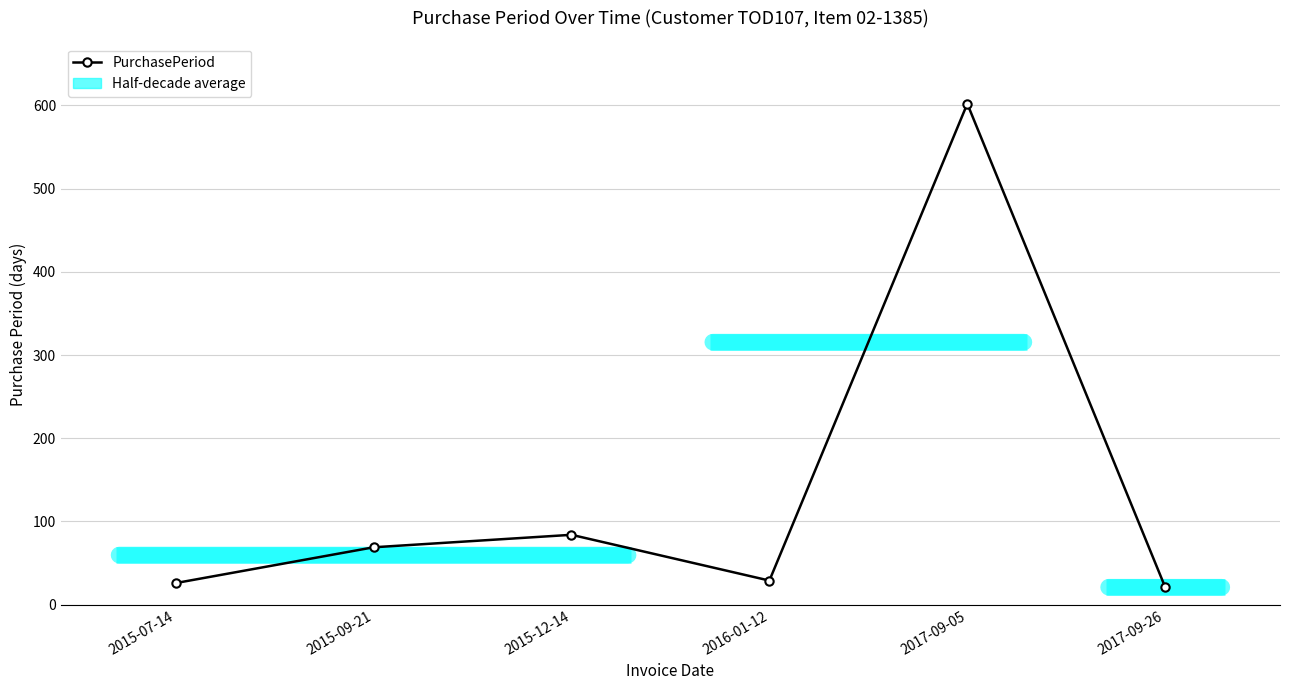

What is the greatest value displayed?

602